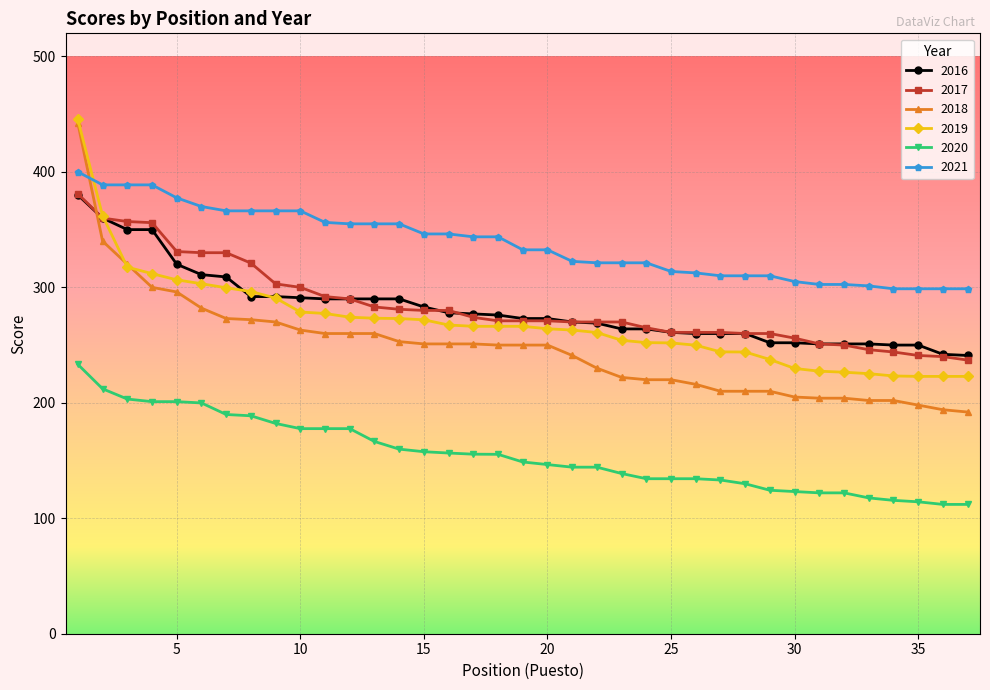

What is the value of the 2017 point at the 22nd from the left?

270.0